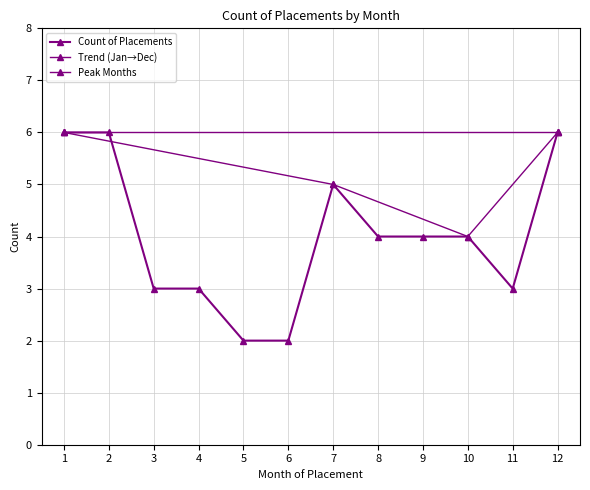

The chart shows a value of 1 at 12. True or false?

False